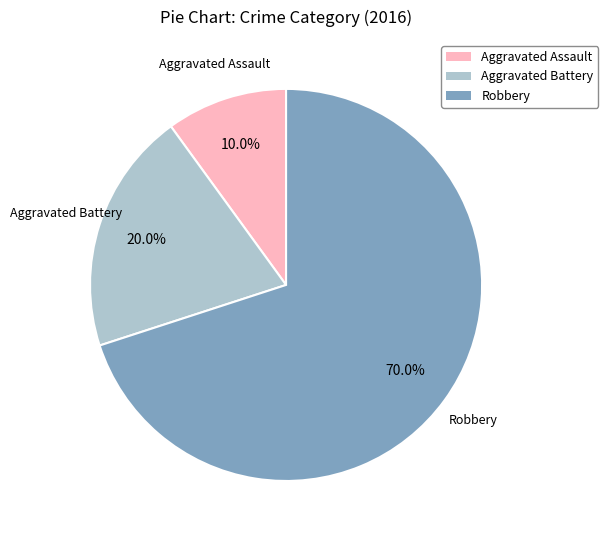

Which slice is the largest?

Robbery